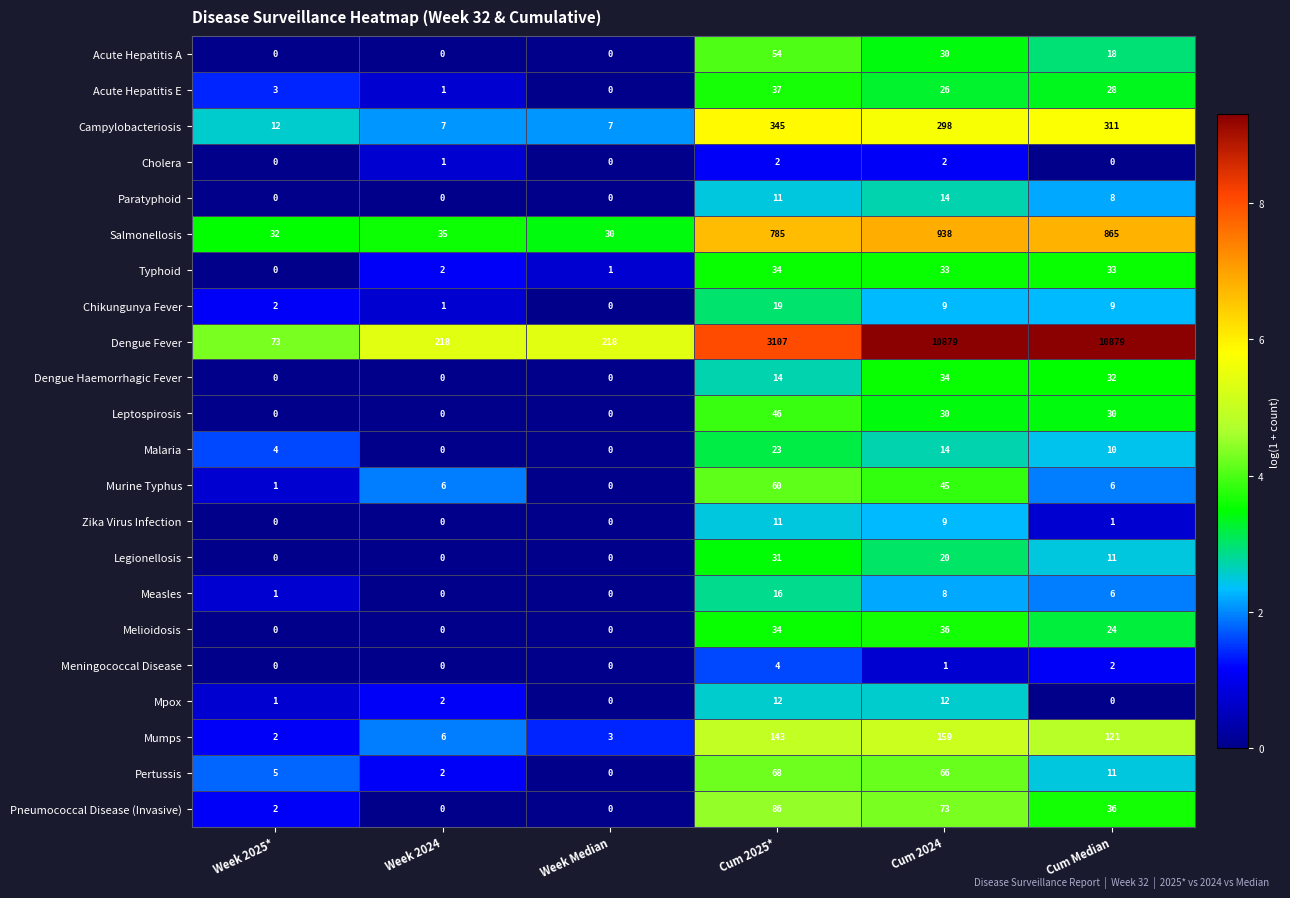

The Measles series shows 9 at Cum Median. True or false?

False